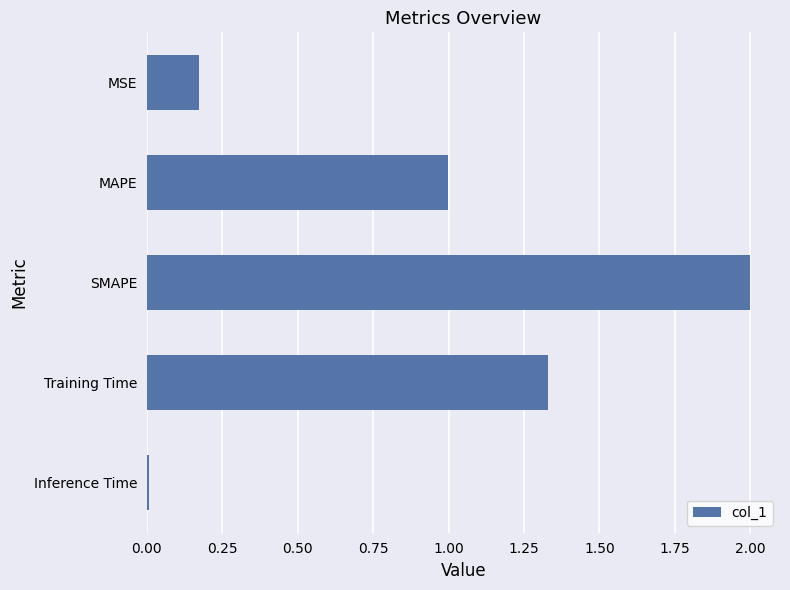

Which category has the lowest value across all series?

Inference Time